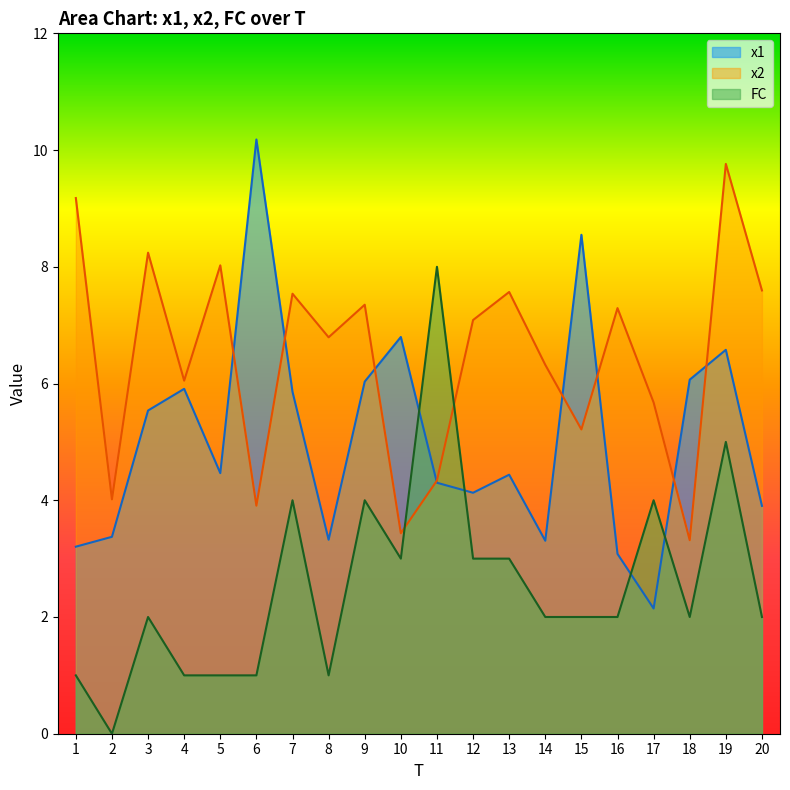

What is the highest value of the x2 series?

9.8